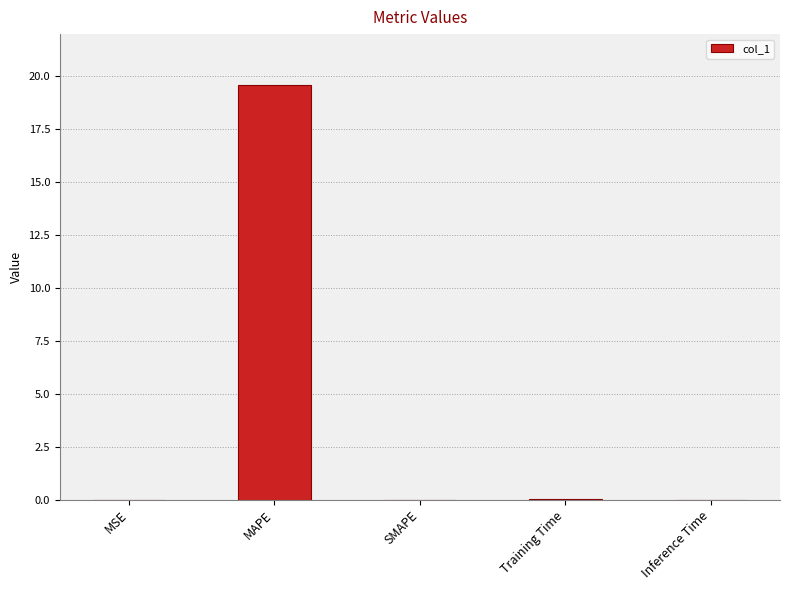

Which category has the highest value across all series?

MAPE